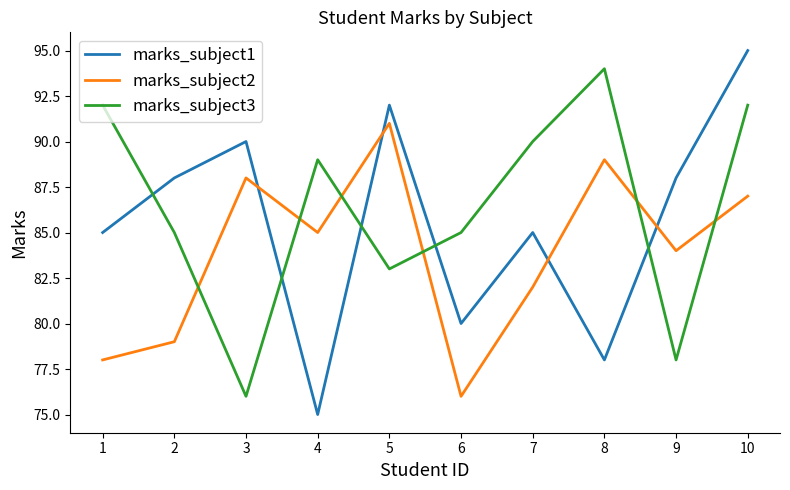

What is the maximum value shown in the chart?

95